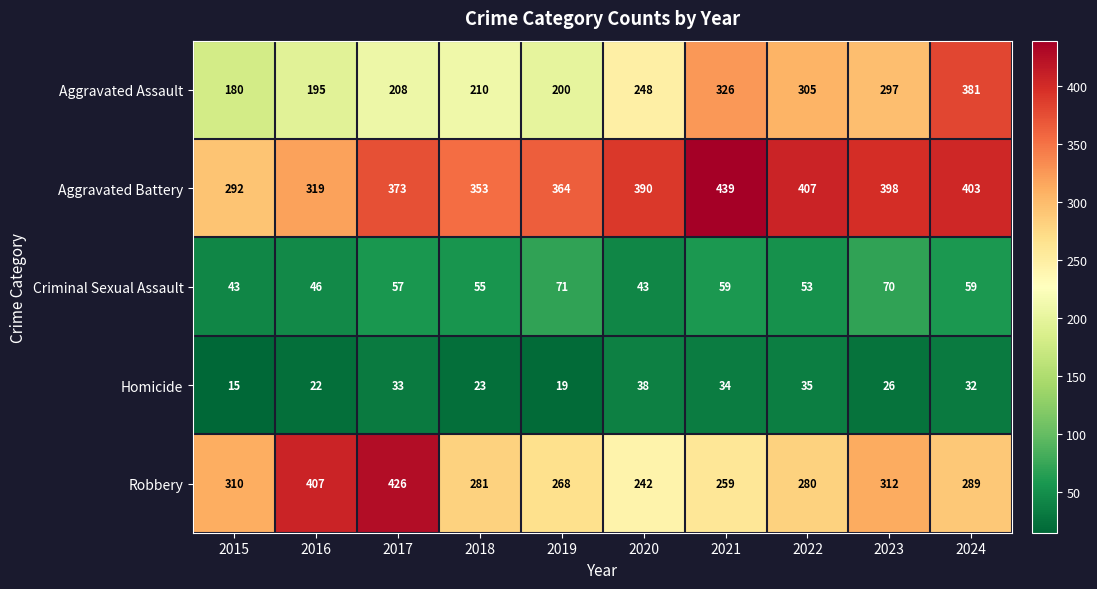

What is the greatest value displayed?

439